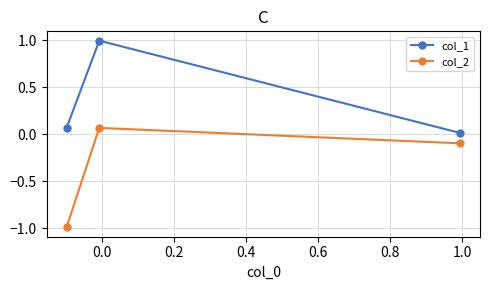

How many positive values does the col_2 series have?

1